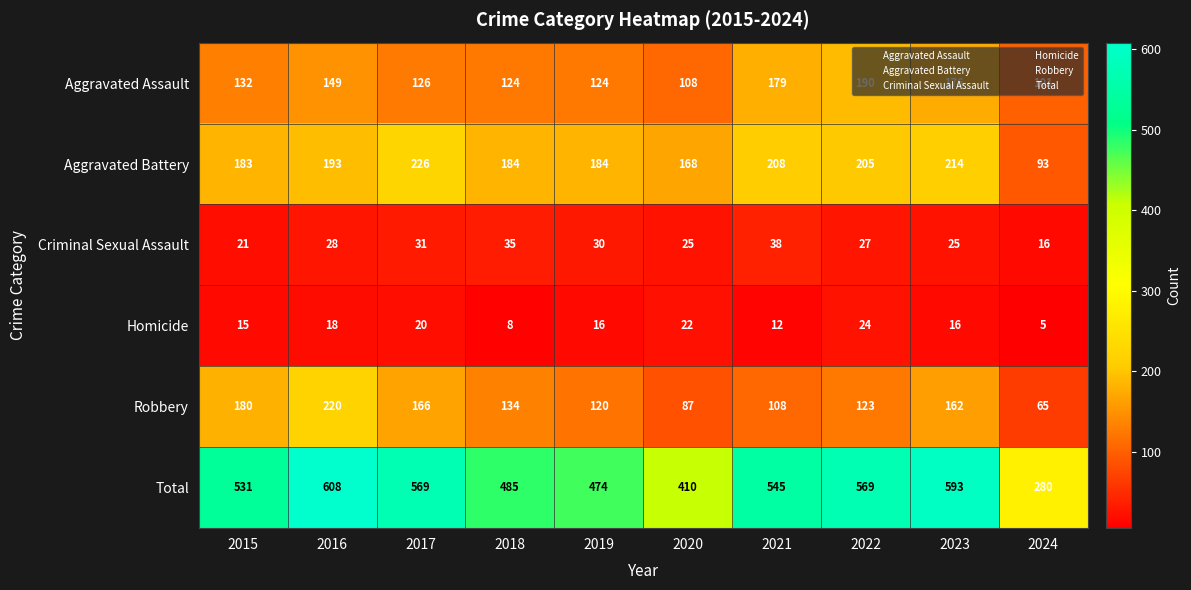

What is the difference between the highest and lowest values at 2021?

533